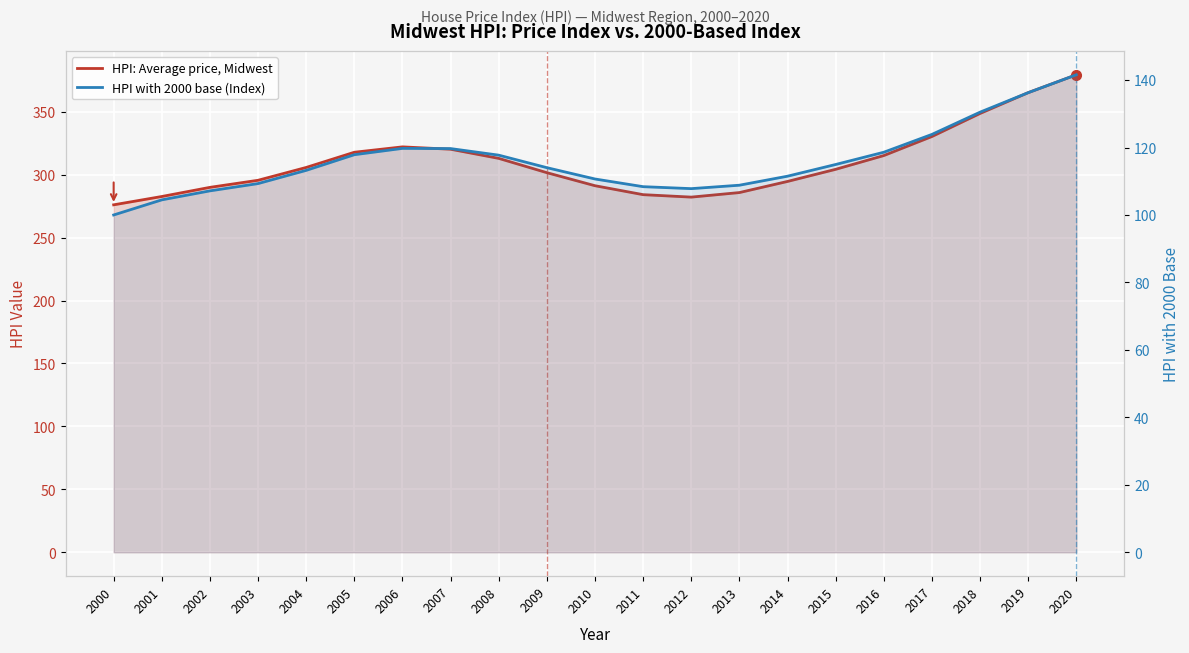

What is the sum of the HPI: Average price, Midwest values at 2012 and 2015?

586.3